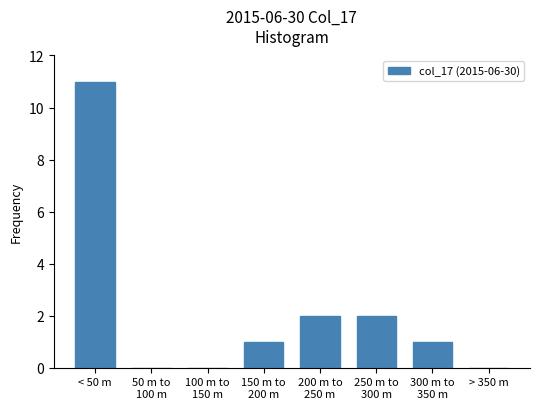

The value at > 350 m is 0. True or false?

True